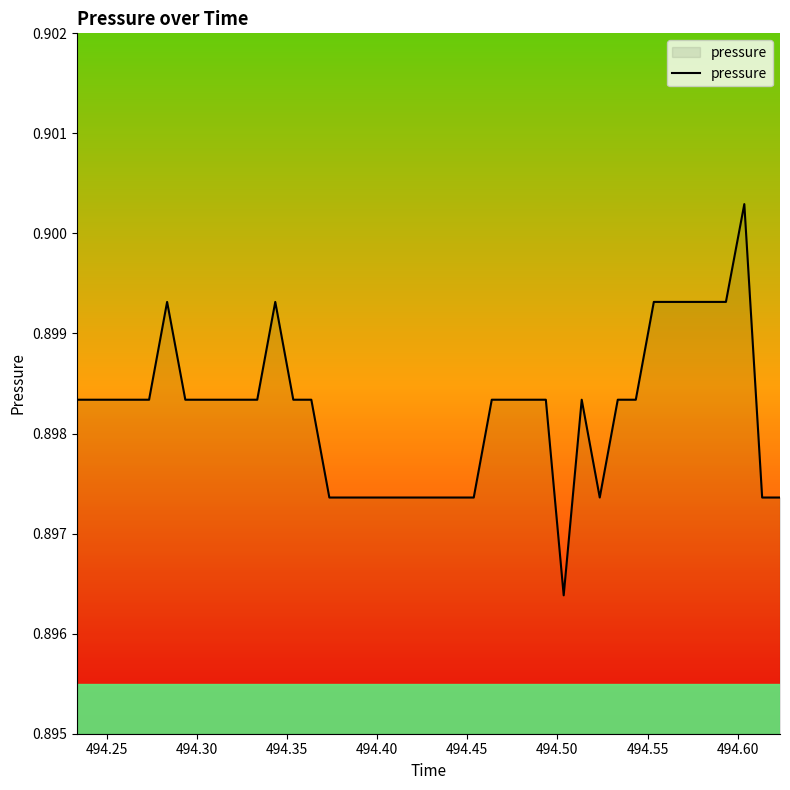

True or false: the data has more than 2 interior local peaks.

True